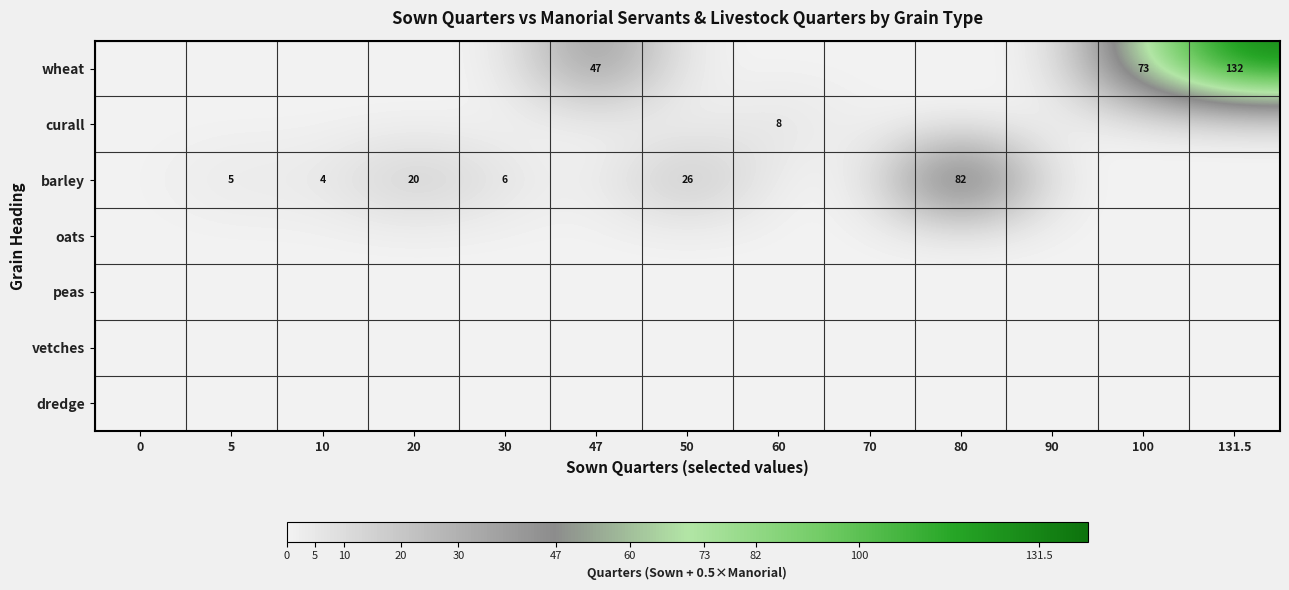

Is it true that barley equals 6 at 10?

False